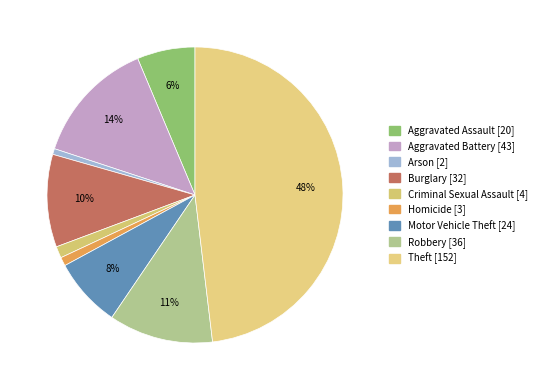

Is the sum of Burglary and Arson greater than half?

No